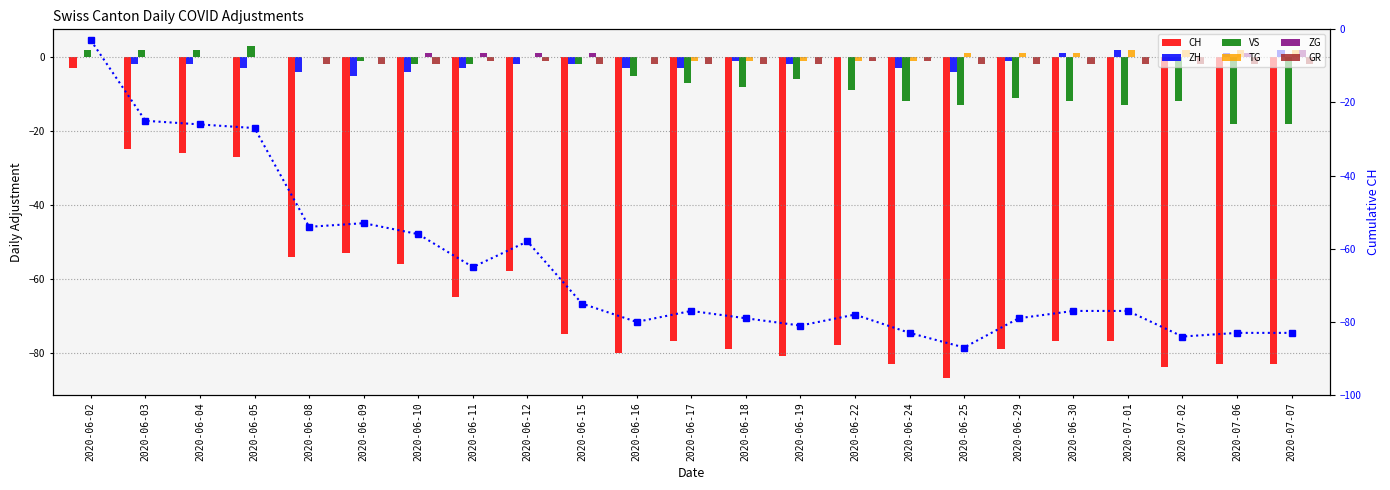

Reading right to left, transcribe all the data shown in this chart.

CH: -83	-83	-84	-77	-77	-79	-87	-83	-78	-81	-79	-77	-80	-75	-58	-65	-56	-53	-54	-27	-26	-25	-3
ZH: 2	1	-1	2	1	-1	-4	-3	0	-2	-1	-3	-3	-2	-2	-3	-4	-5	-4	-3	-2	-2	0
VS: -18	-18	-12	-13	-12	-11	-13	-12	-9	-6	-8	-7	-5	-2	0	-2	-2	-1	0	3	2	2	2
TG: 2	2	2	2	1	1	1	-1	-1	-1	-1	-1	0	0	0	0	0	0	0	0	0	0	0
ZG: 2	1	0	0	0	0	0	0	0	0	0	0	0	1	1	1	1	0	0	0	0	0	0
GR: -2	-2	-2	-2	-2	-2	-2	-1	-1	-2	-2	-2	-2	-2	-1	-1	-2	-2	-2	0	0	0	0